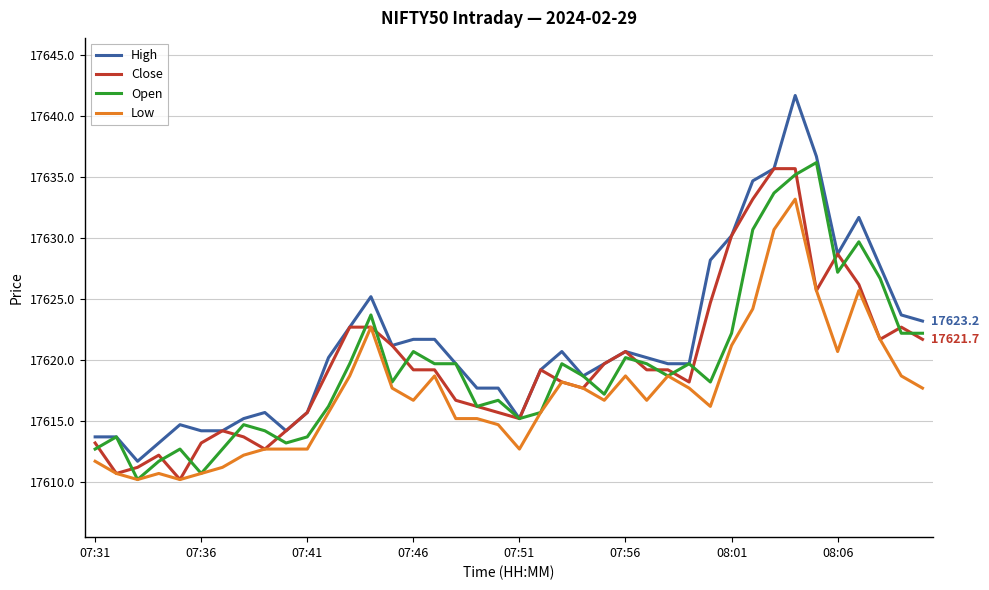

What are all the series names shown in the legend?

High, Close, Open, Low